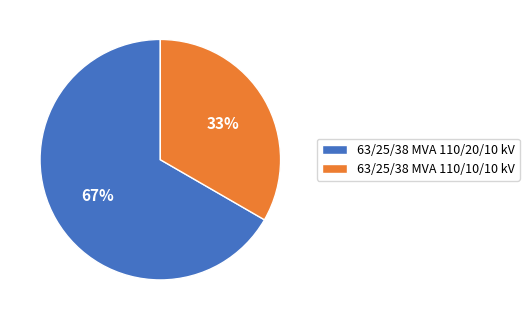

Approximately how many times larger is the value at 63/25/38 MVA 110/10/10 kV compared to 63/25/38 MVA 110/20/10 kV?

0.5